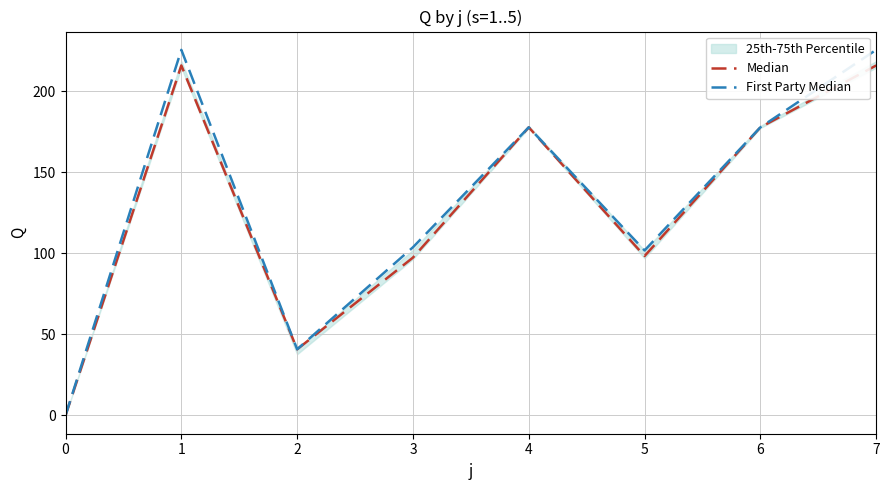

Reading left to right, what are all the values shown in this chart?

Median: 0=0.0	1=215.8	2=40.8	3=97.3	4=177.6	5=98.3	6=177.6	7=215.8
First Party Median: 0=0.0	1=225.4	2=40.8	3=103.7	4=177.6	5=101.7	6=177.6	7=225.4